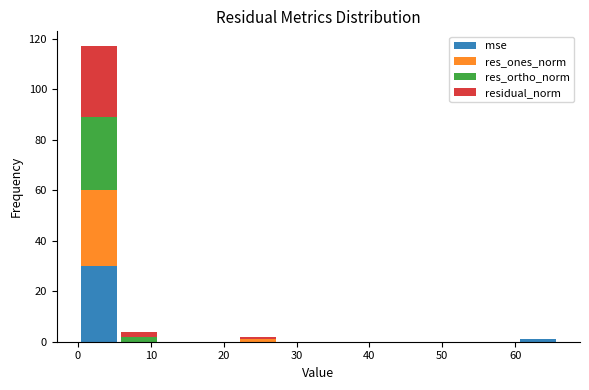

Reading left to right, list every stacked bar in this chart as the range it spans on the x-axis followed by its total height. Neither the bar edges nor the heights are printed on the chart, so give them approximately, as read against the axes.

0 to 6: 118
6 to 11: 4
11 to 17: 0
17 to 22: 0
22 to 28: 2
28 to 33: 0
33 to 38: 0
38 to 44: 0
44 to 49: 0
49 to 55: 0
55 to 60: 0
60 to 66: under 2